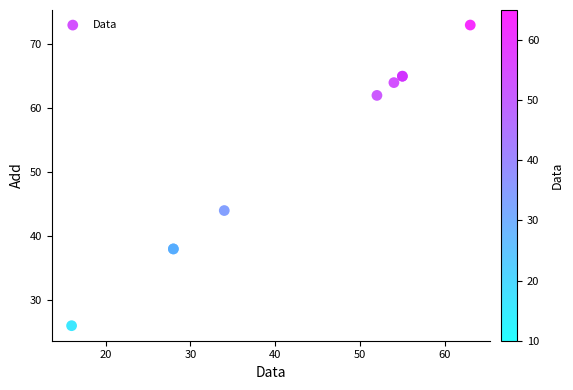

What Y value in the scatter plot is closest to 49?

44